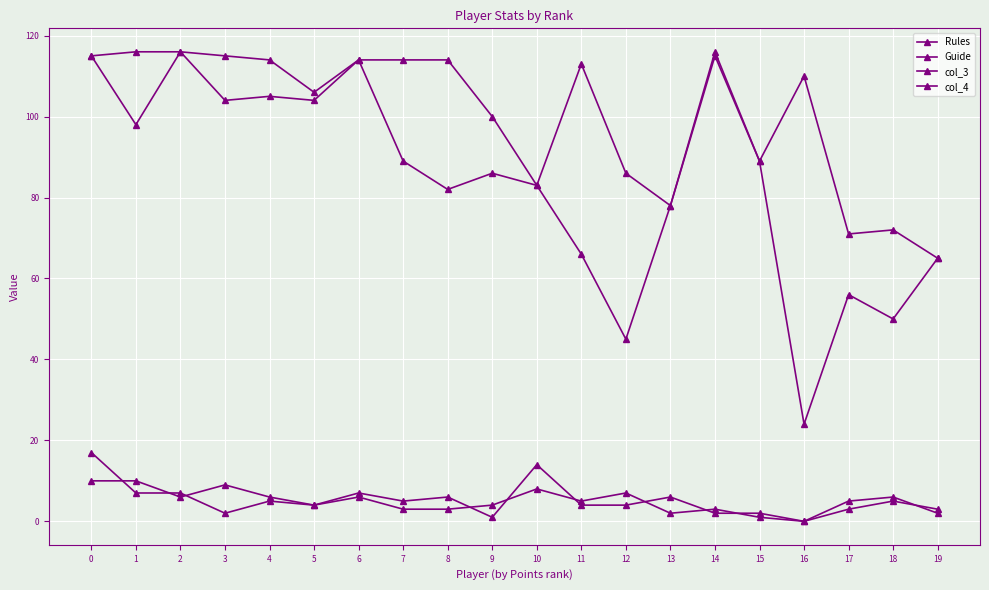

Count the number of categories in the chart.

20